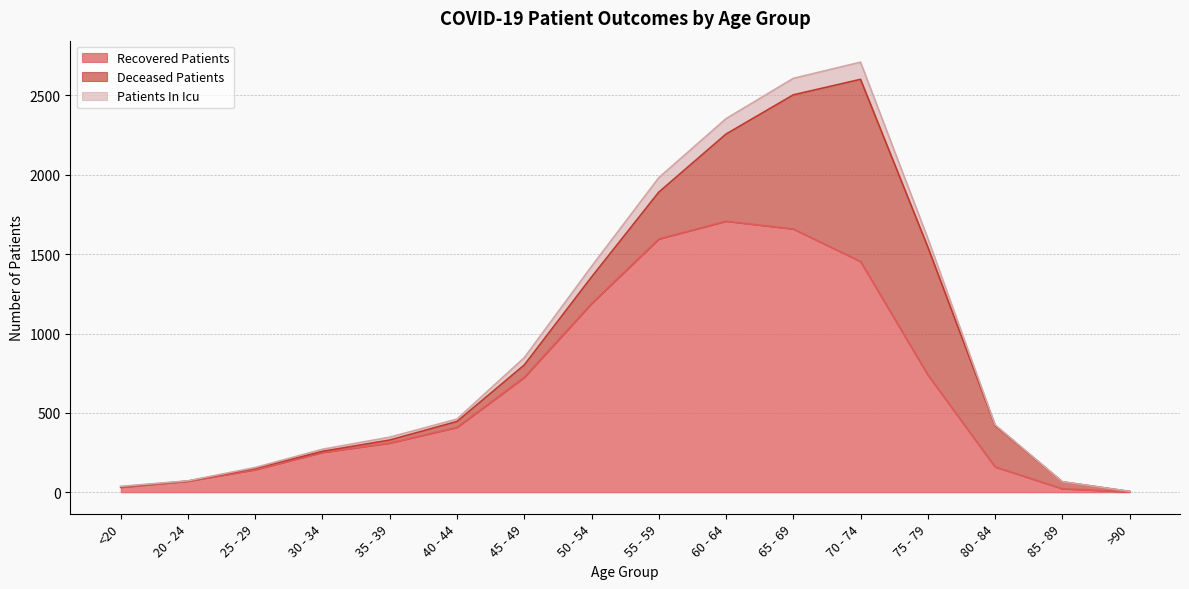

The value of recovered_patients at 25 - 29 is 142. True or false?

True